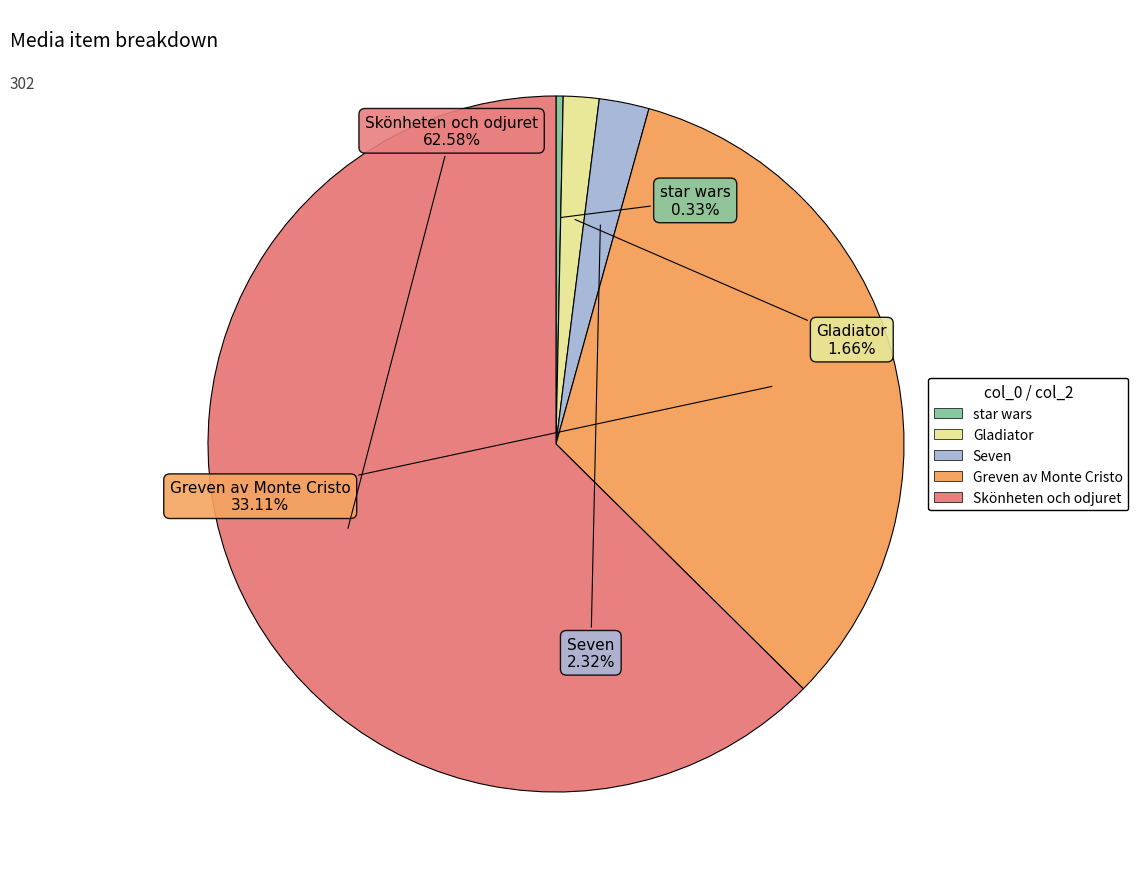

How much of the chart is everything except Gladiator?

98.3%